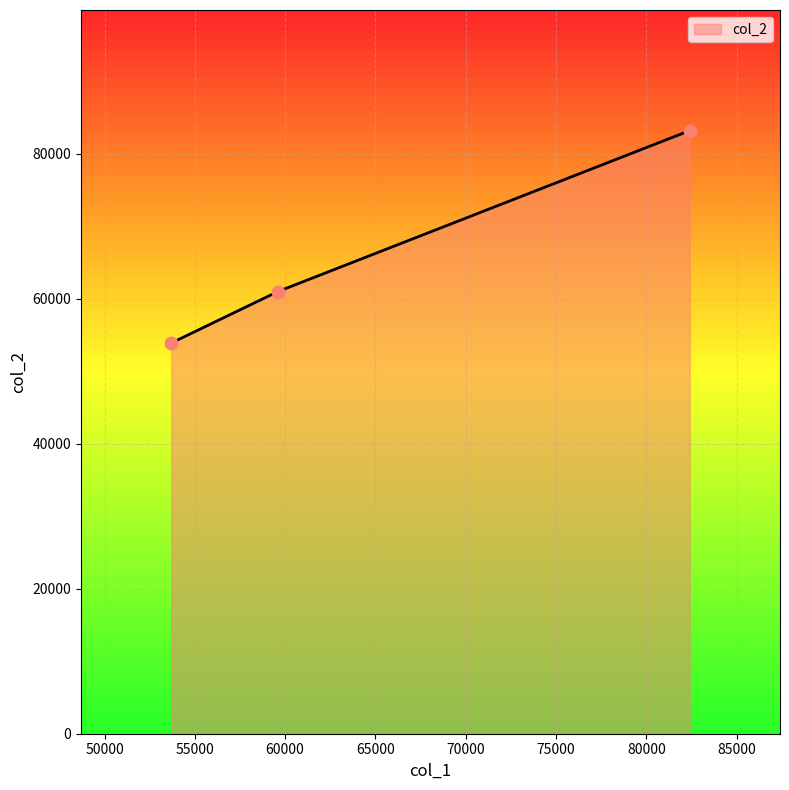

What is the difference between the maximum and minimum values?

29300